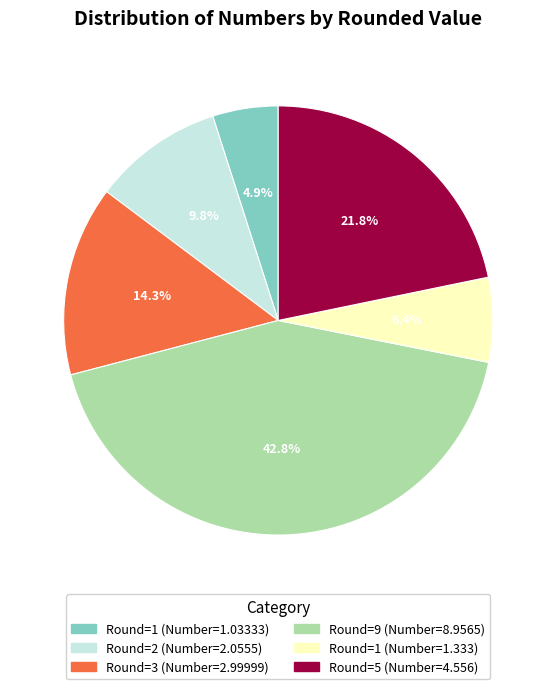

Does any single category account for the majority?

No